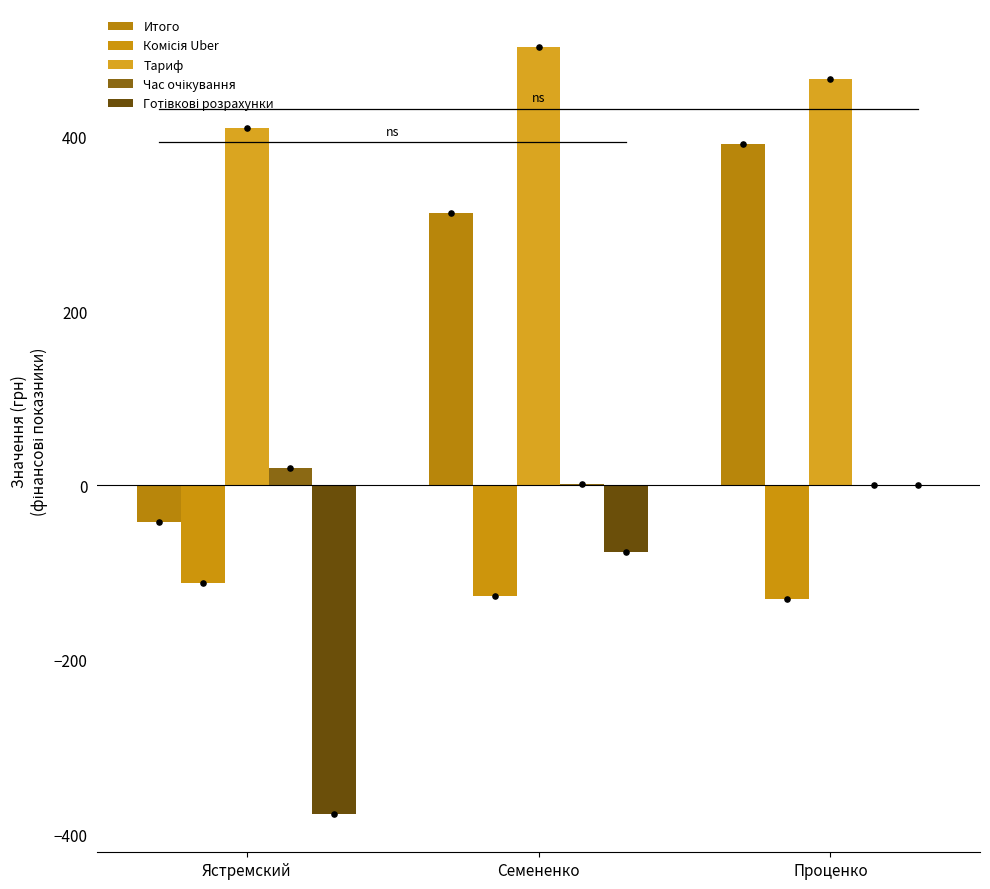

Which series contains the lowest Y value?

Готівкові розрахунки